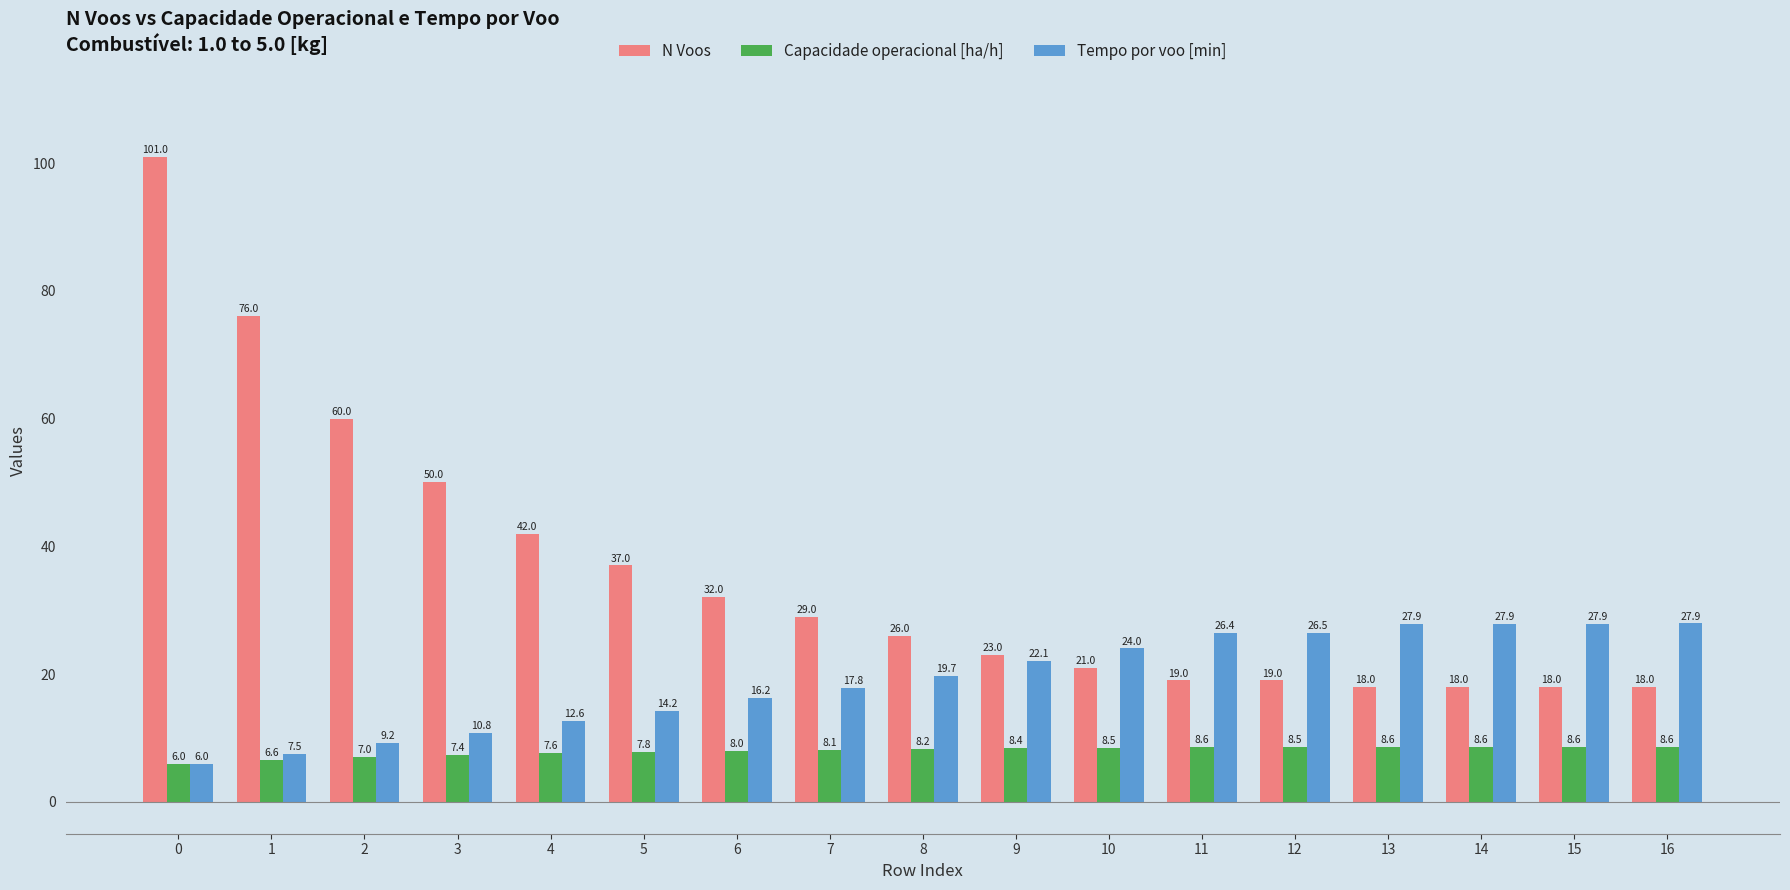

Reading left to right, what are all the values shown in this chart?

N Voos: 0=101.0	1=76.0	2=60.0	3=50.0	4=42.0	5=37.0	6=32.0	7=29.0	8=26.0	9=23.0	10=21.0	11=19.0	12=19.0	13=18.0	14=18.0	15=18.0	16=18.0
Capacidade operacional [ha/h]: 0=6.0	1=6.6	2=7.0	3=7.4	4=7.6	5=7.8	6=8.0	7=8.1	8=8.2	9=8.4	10=8.5	11=8.6	12=8.5	13=8.6	14=8.6	15=8.6	16=8.6
Tempo por voo [min]: 0=6.0	1=7.5	2=9.2	3=10.8	4=12.6	5=14.2	6=16.2	7=17.8	8=19.7	9=22.1	10=24.0	11=26.4	12=26.5	13=27.9	14=27.9	15=27.9	16=27.9